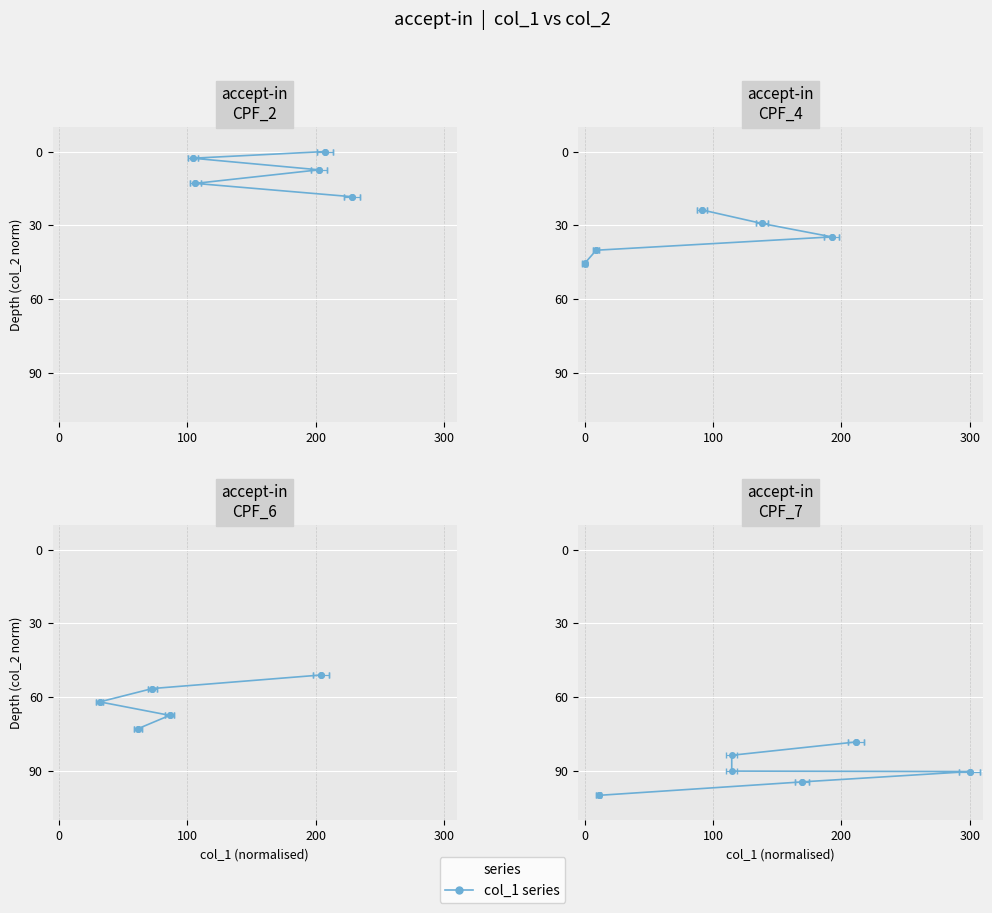

How many series are shown in this chart?

1